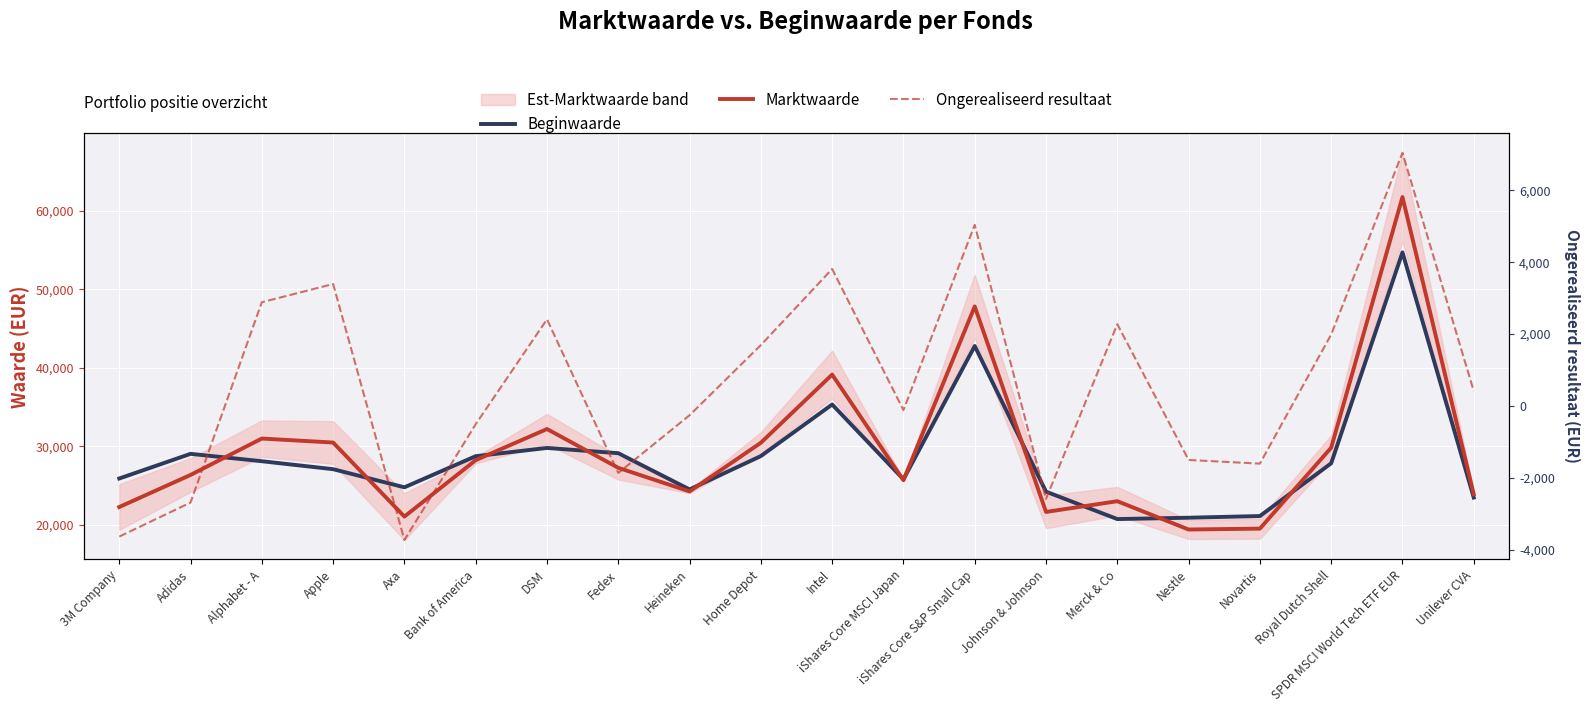

What are all the series names shown in the legend?

Beginwaarde, Marktwaarde, Ongerealiseerd resultaat